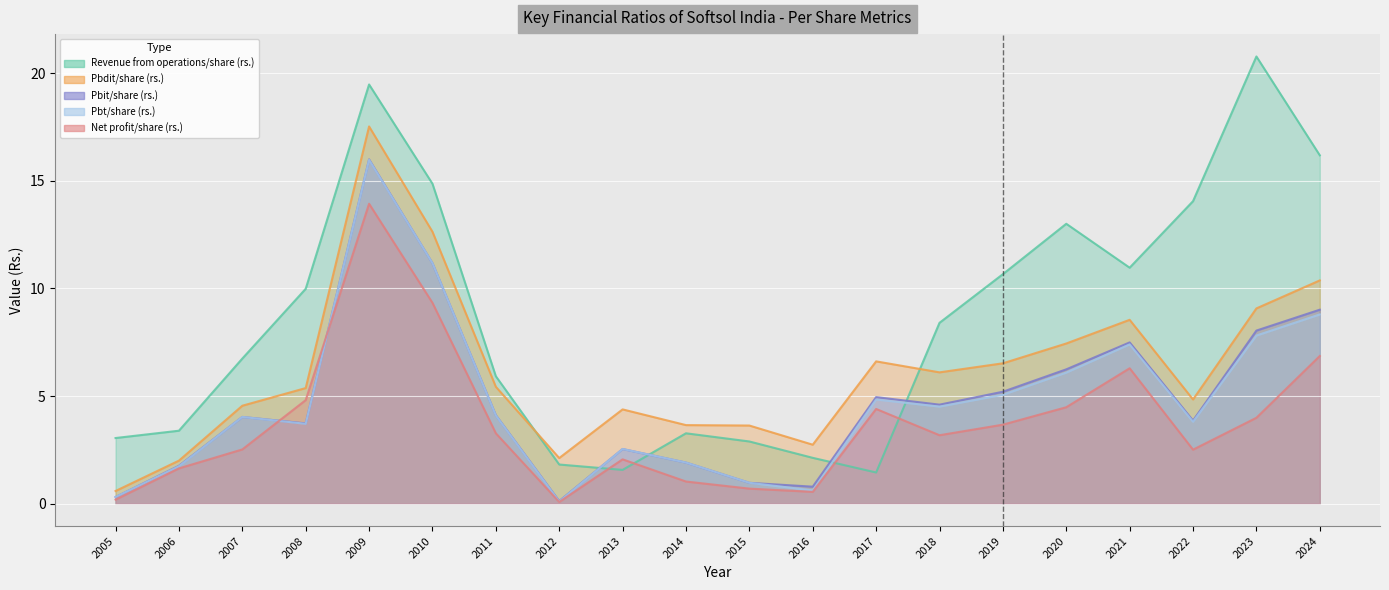

How many interior local valleys does the Revenue from operations/share (rs.) series have?

3